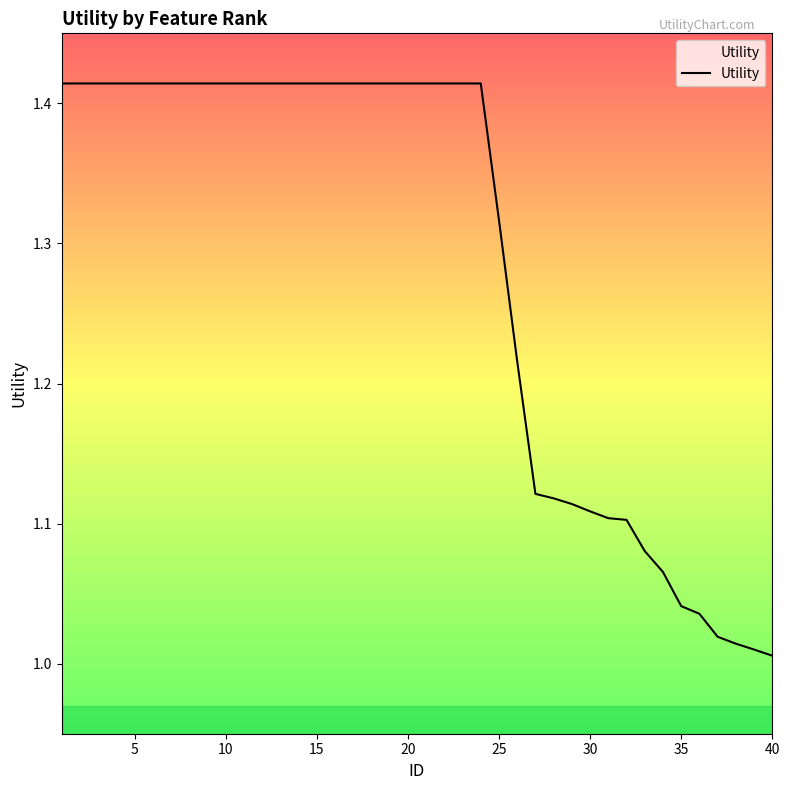

What is the difference between the maximum and minimum values?

0.4